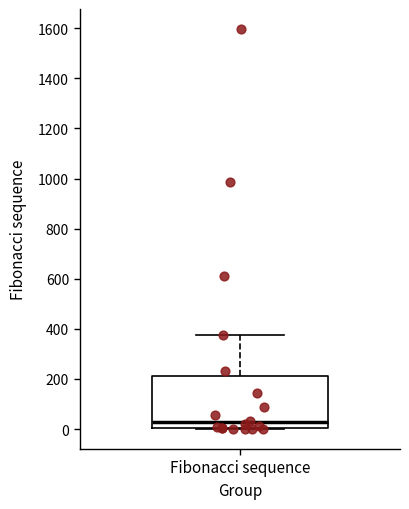

Where is the upper edge of the box for Fibonacci sequence on the y-axis? The values are not printed on the chart, so give them approximately, as read against the axis.

220